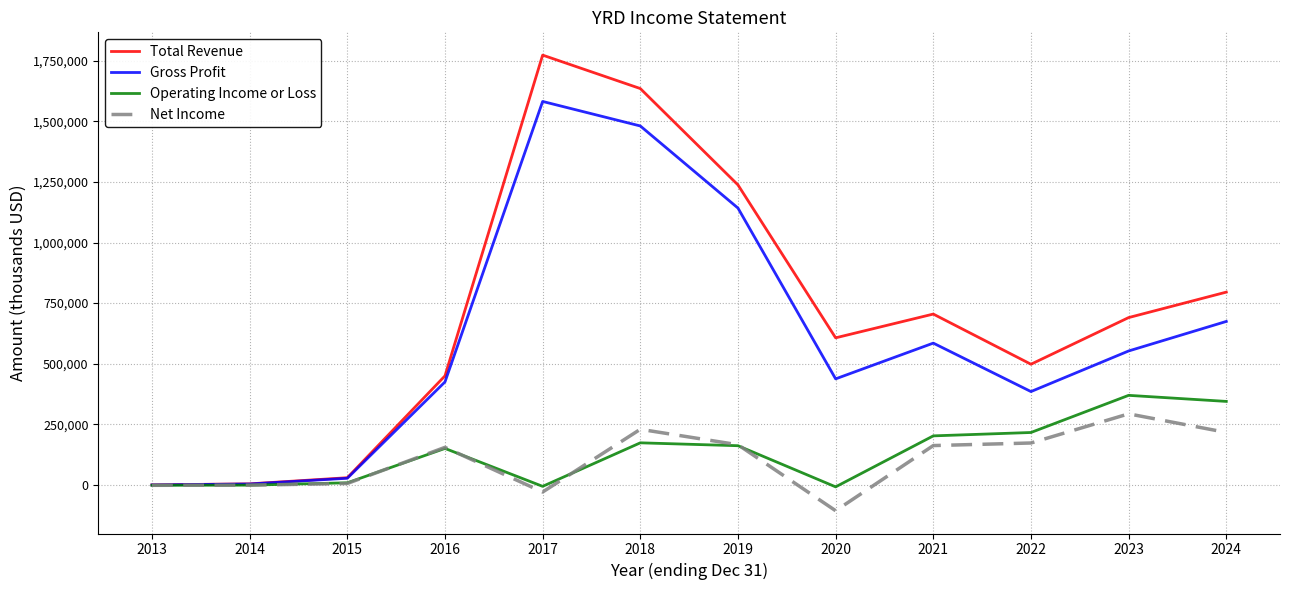

Which series has the widest spread of values?

Total Revenue